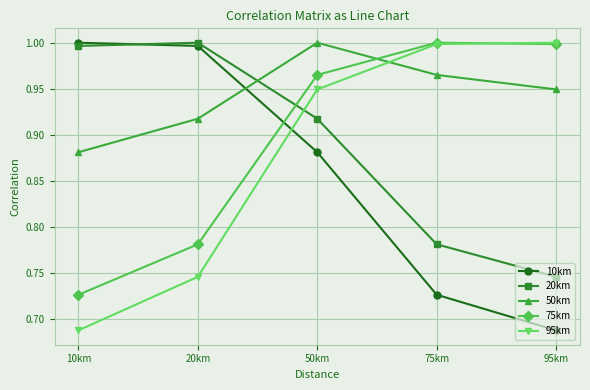

True or false: 20km and 10km cross at least once.

True